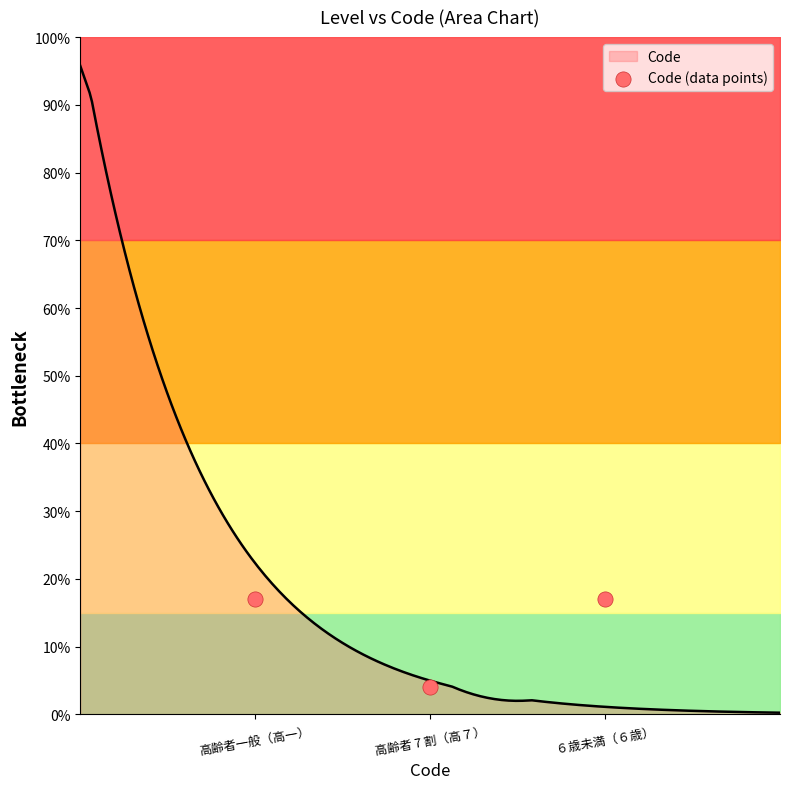

What is the change in value from 高齢者一般（高一） to 高齢者 7 割（高７）?

-13